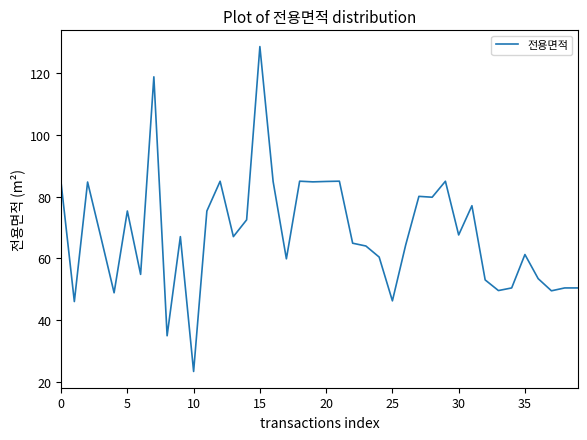

What is the sum of all values?

2726.2